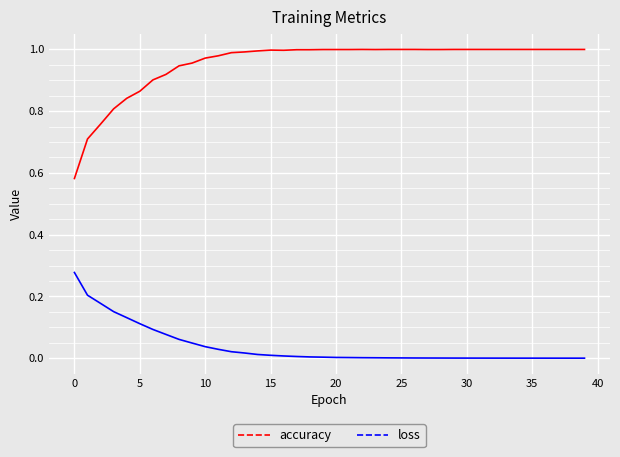

True or false: accuracy and loss cross at least once.

False